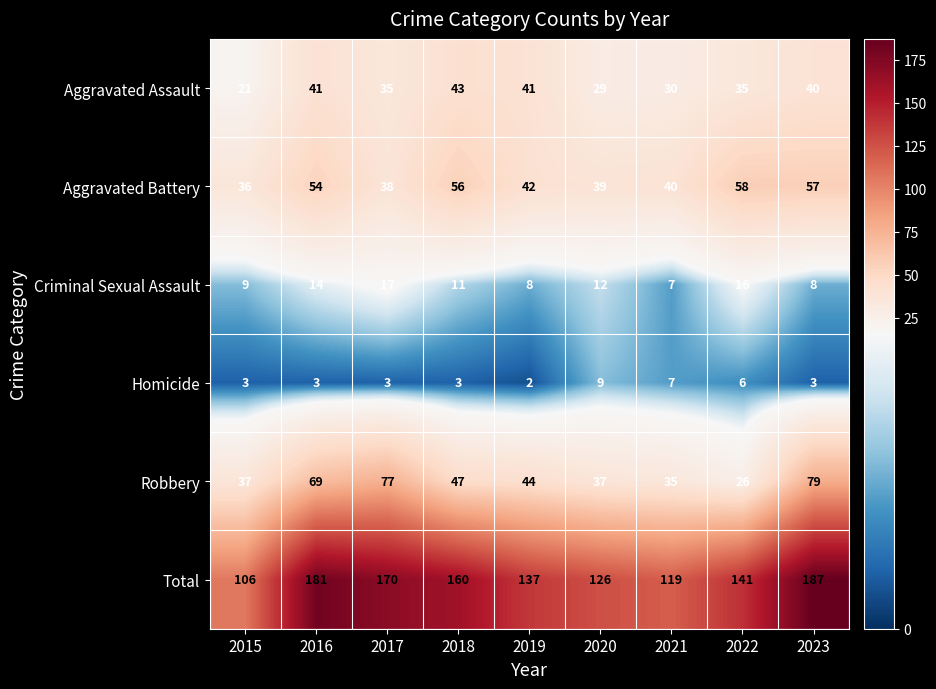

List the series in order of their peak value, lowest first.

Homicide, Criminal Sexual Assault, Aggravated Assault, Aggravated Battery, Robbery, Total